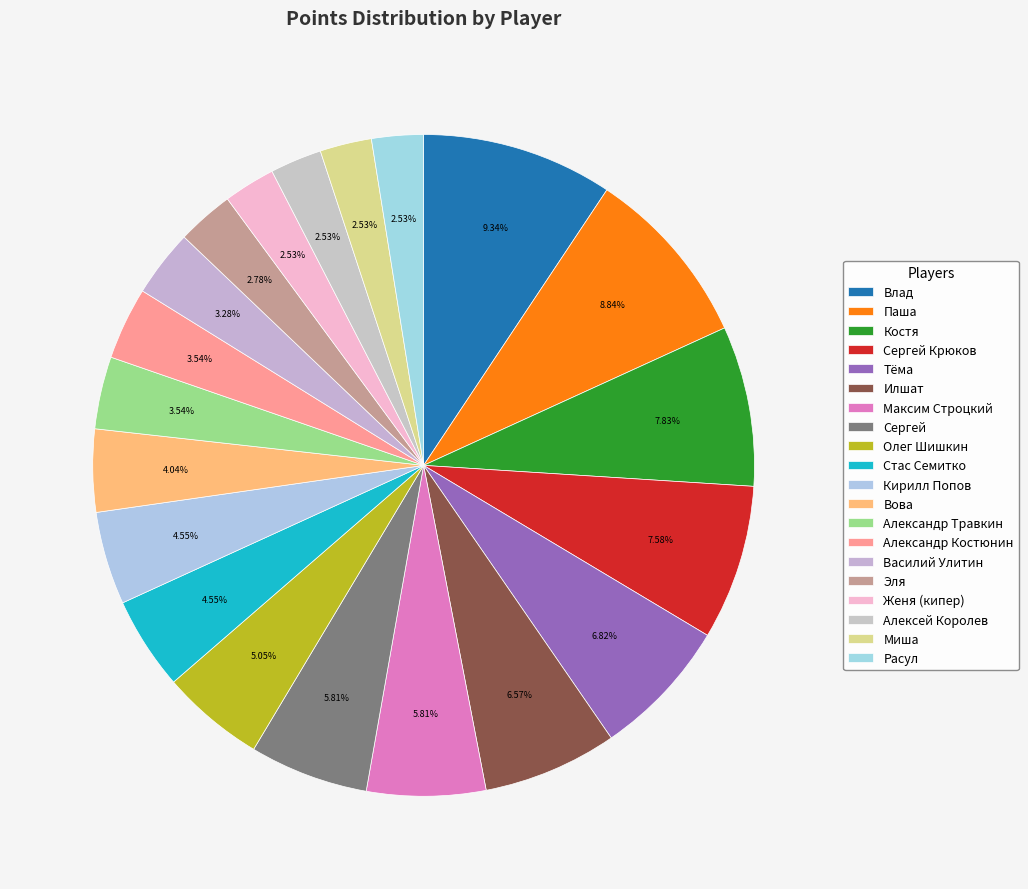

What is the change in value from Максим Строцкий to Алексей Королев?

-13